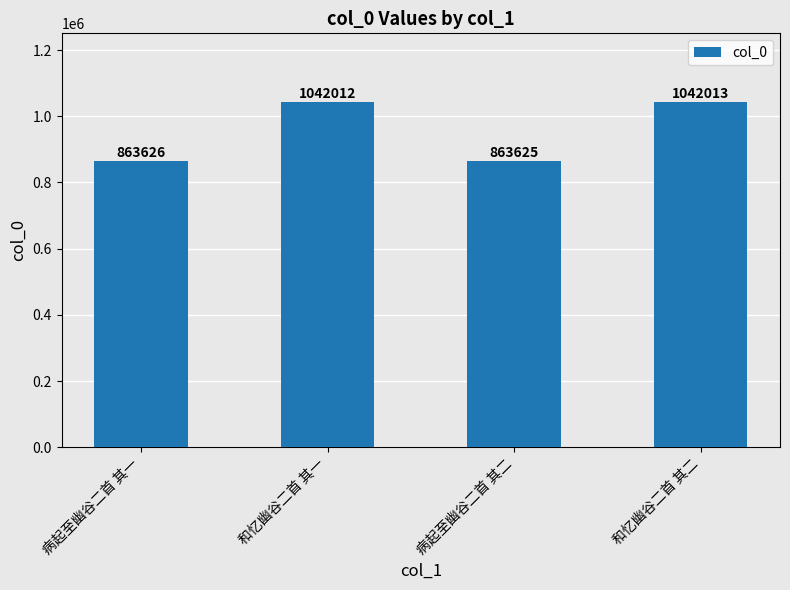

Count the number of data series in this chart.

1